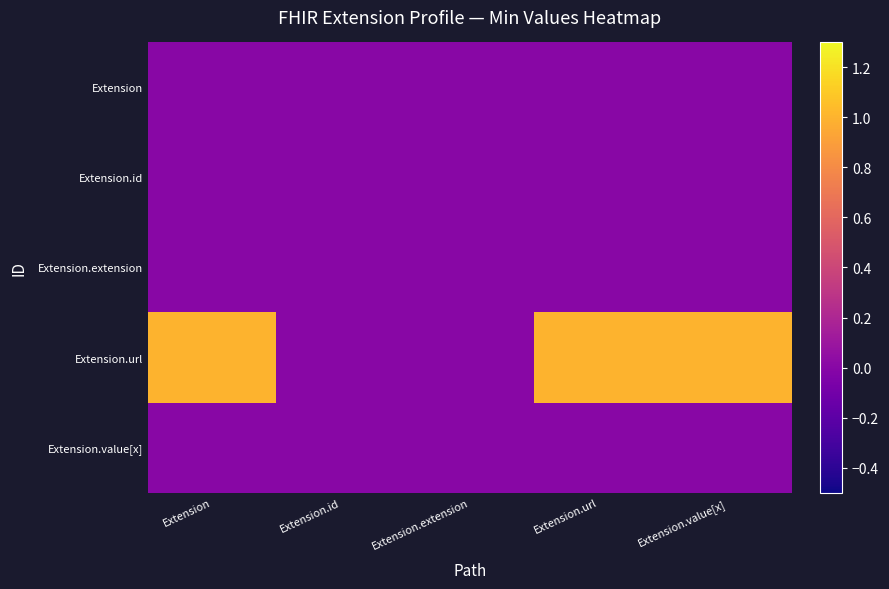

Which series has the largest range (max minus min)?

Extension.url